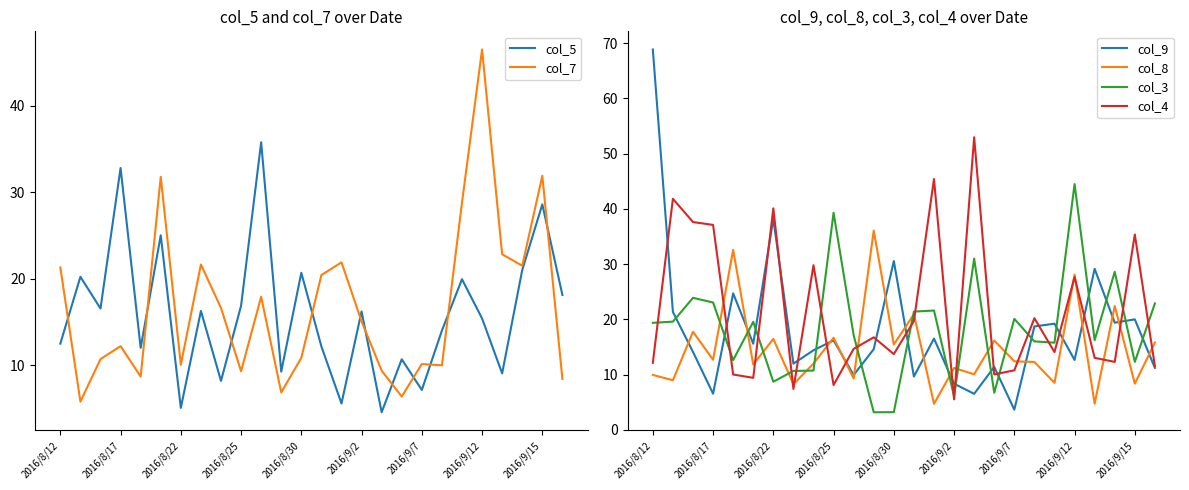

True or false: col_9 has a value of 12.6 at 2016/9/12.

True